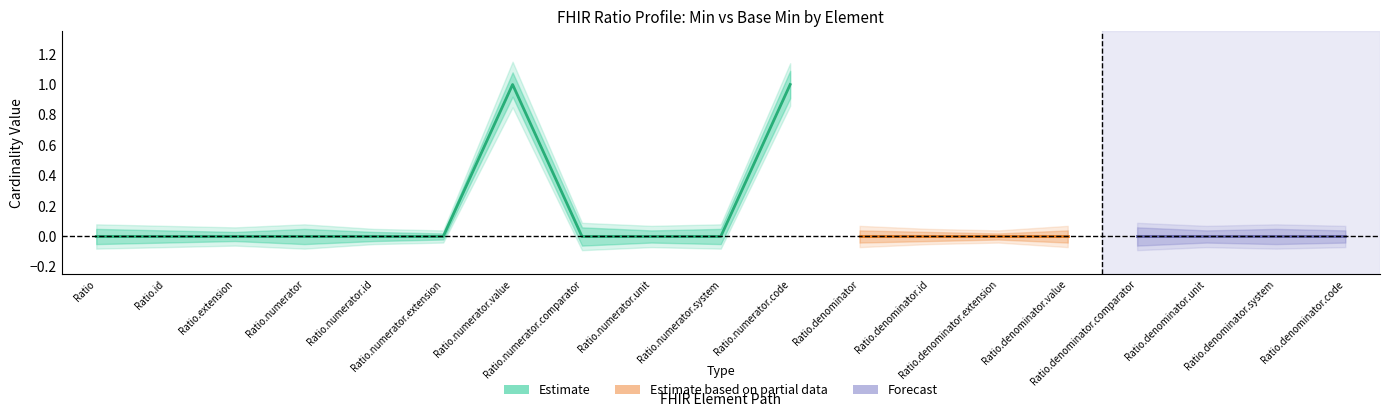

Is it true that Min equals 1 at Ratio.extension?

False